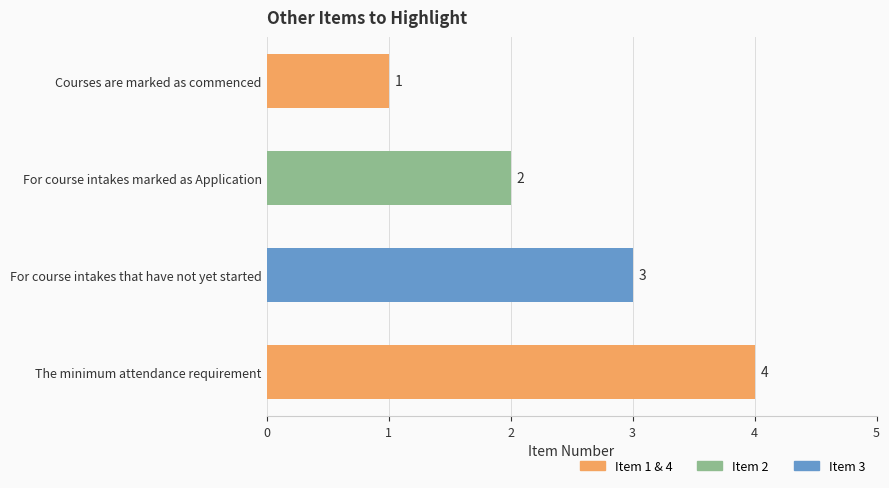

What position from the bottom is The minimum attendance requirement?

1